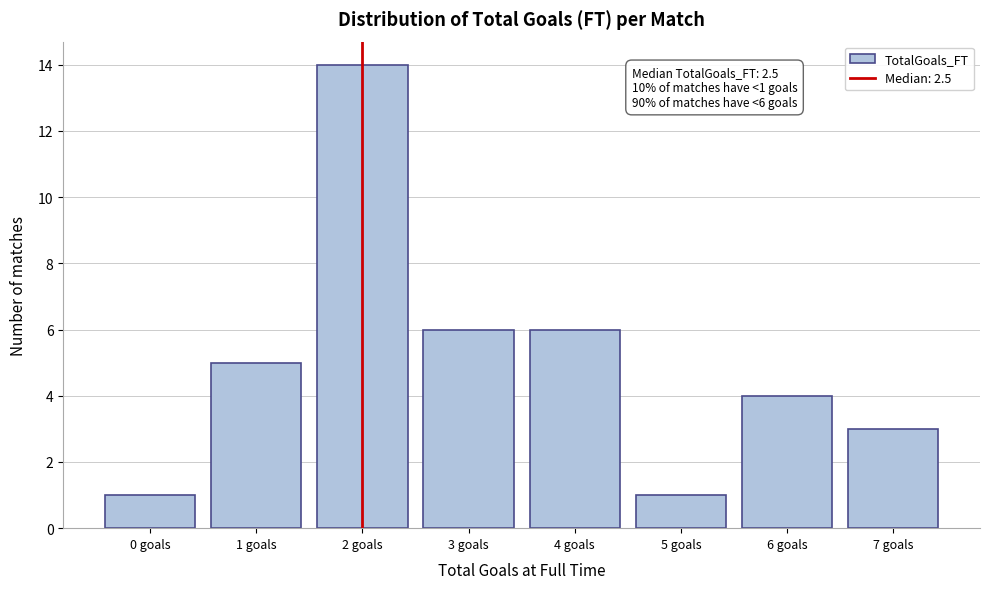

Reading left to right, extract all data points from this chart.

1	5	14	6	6	1	4	3